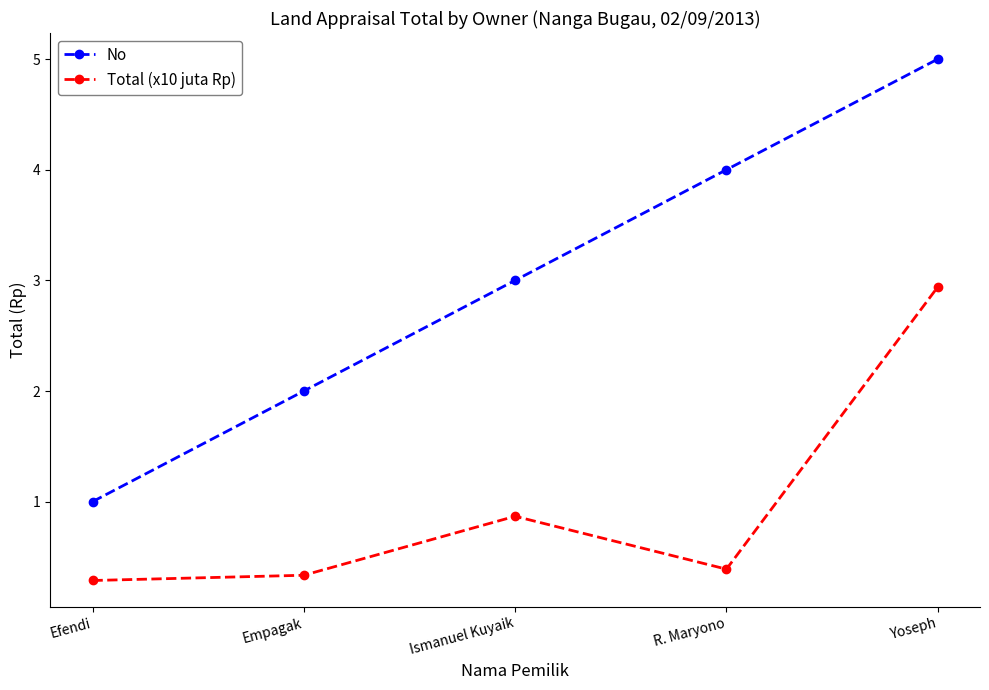

At which category does Total (x10 juta Rp) reach its first local peak?

Ismanuel Kuyaik